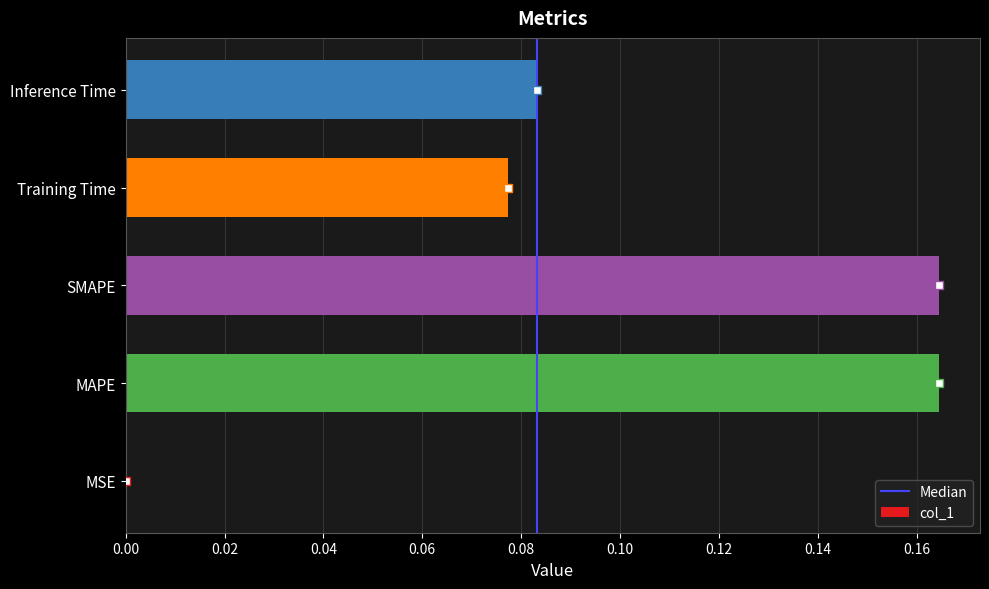

Is it true that the value at MSE is 0.0?

True